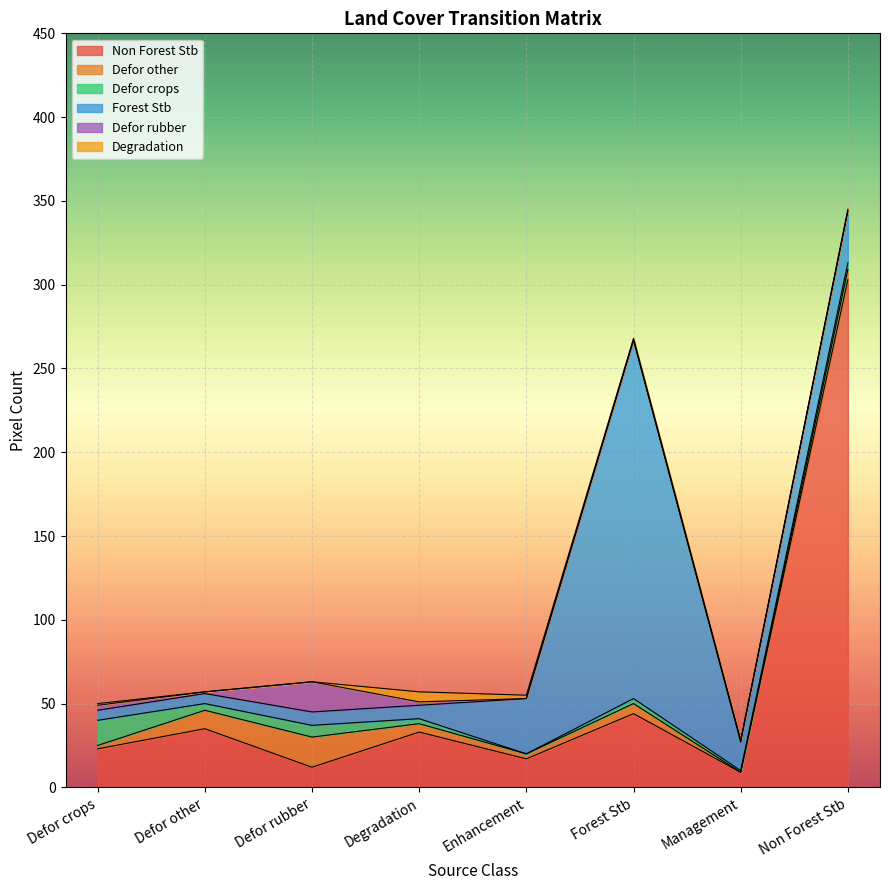

What position from the right is Degradation?

5